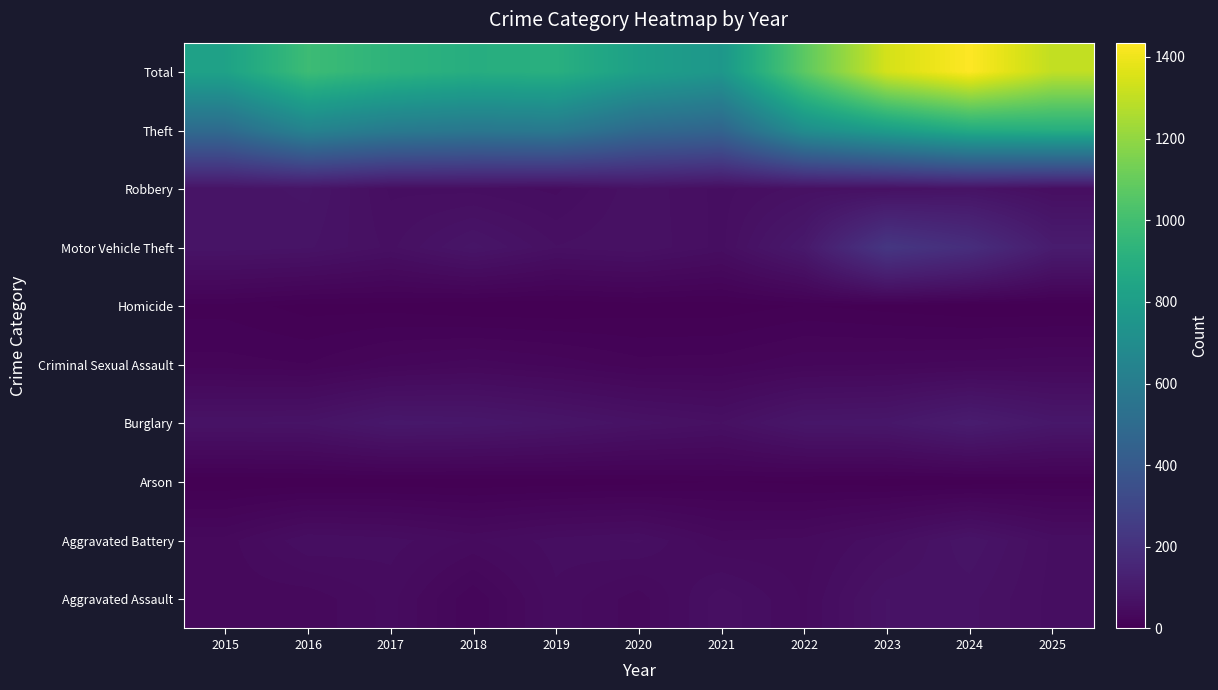

At which category does the chart reach its peak across all series?

2024